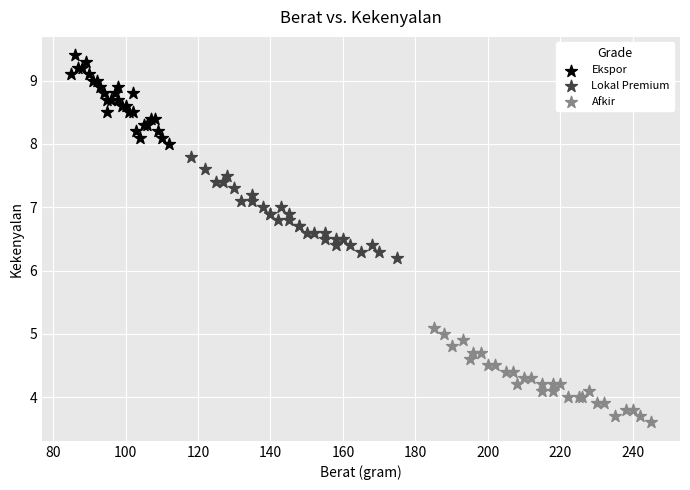

What are all the series names shown in the legend?

Ekspor, Lokal Premium, Afkir